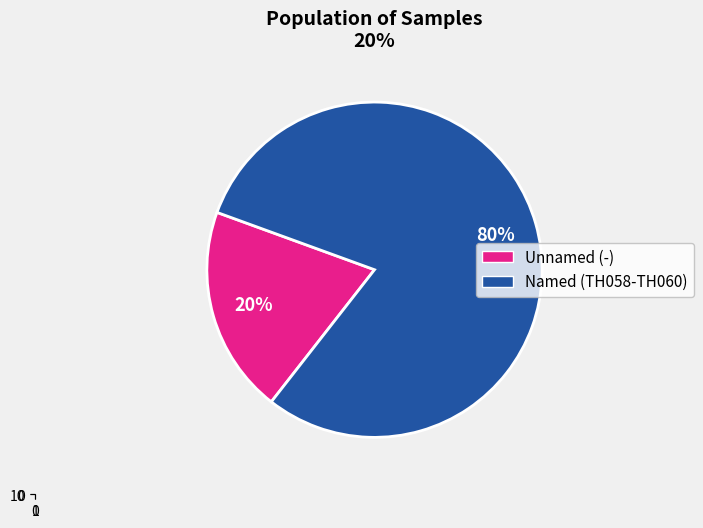

Which category has the smallest portion of the pie?

-